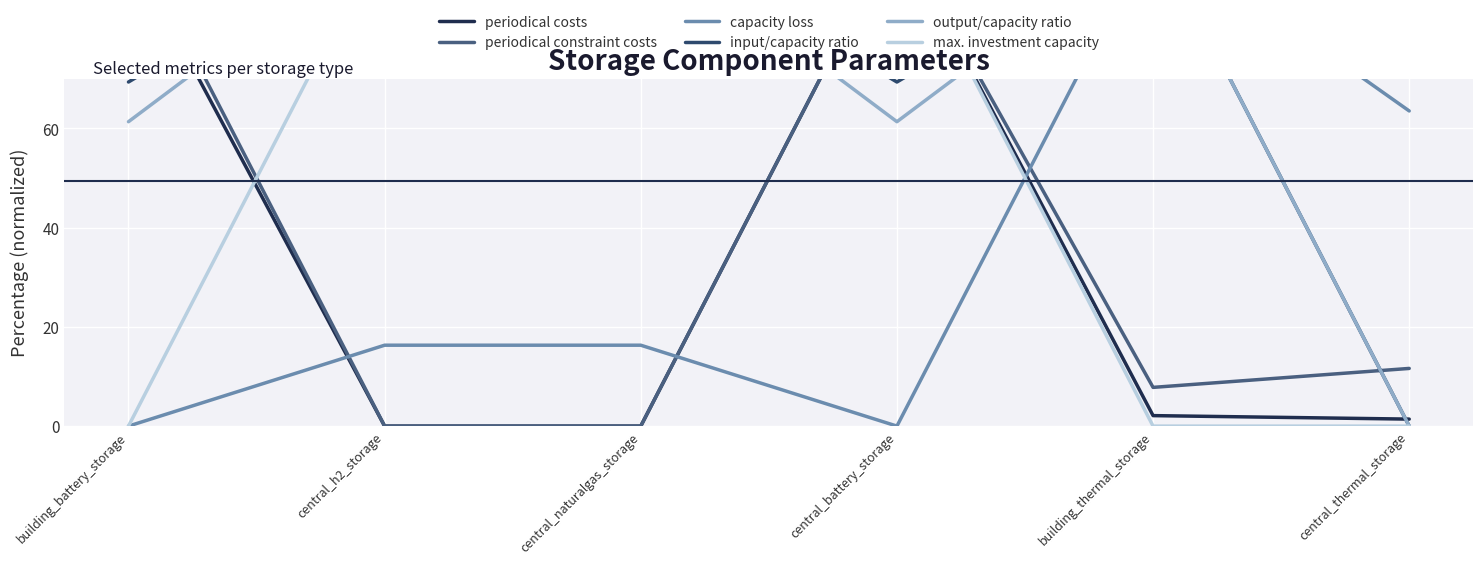

Reading left to right, transcribe all the data shown in this chart.

periodical costs: 96.5	0.0	0.0	100.0	2.1	1.4
periodical constraint costs: 100.0	0.0	0.0	100.0	7.8	11.6
capacity loss: 0.0	16.3	16.3	0.0	100.0	63.5
input/capacity ratio: 69.3	100.0	100.0	69.3	100.0	0.0
output/capacity ratio: 61.3	100.0	100.0	61.3	100.0	0.0
max. investment capacity: 0.0	100.0	100.0	100.0	0.0	0.0